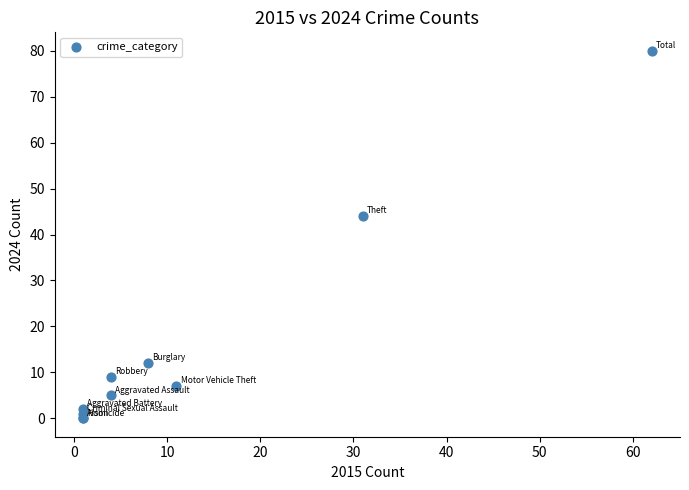

What Y value in the scatter plot is closest to 40?

44